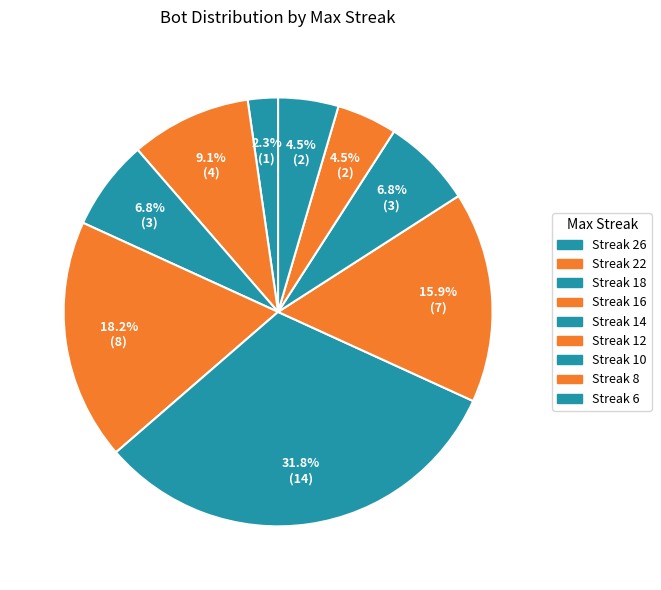

How many slices are in this pie chart?

9